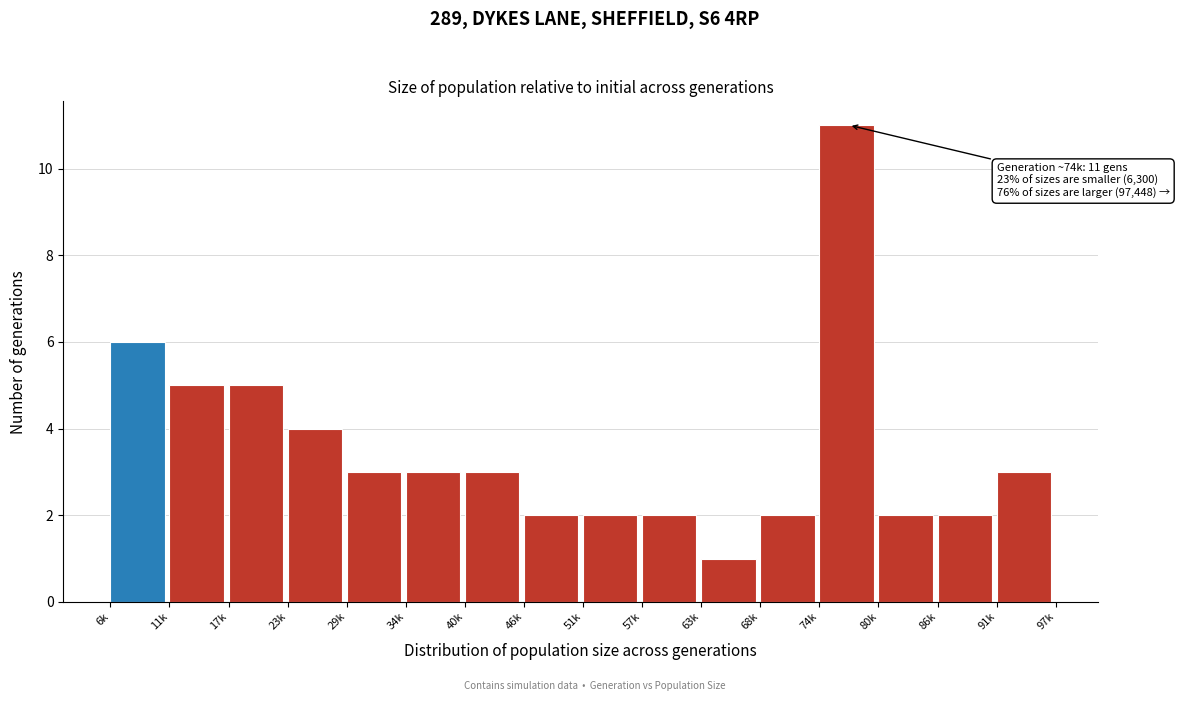

Reading left to right, what are all the values shown in this chart?

6k=6	11k=5	17k=5	23k=4	29k=3	34k=3	40k=3	46k=2	51k=2	57k=2	63k=1	68k=2	74k=11	80k=2	86k=2	91k=3